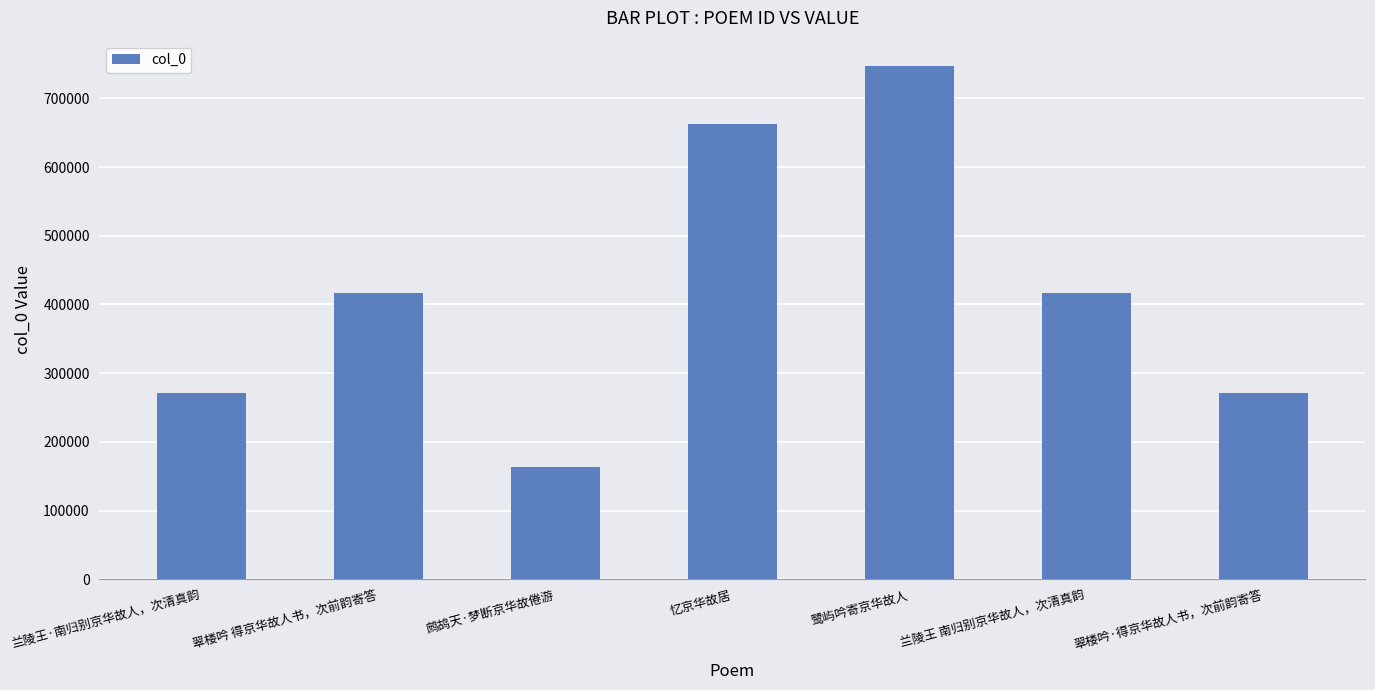

Which category has the highest value across all series?

鹭屿吟寄京华故人